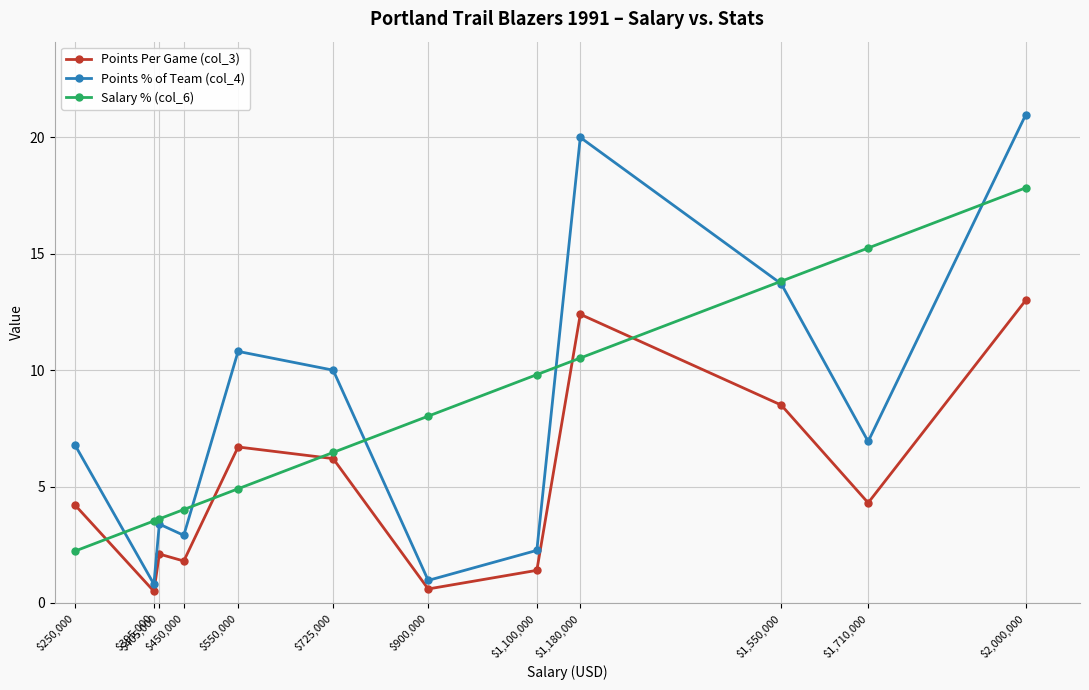

Is it true that Points % of Team (col_4) equals 37.2 at $2,000,000?

False